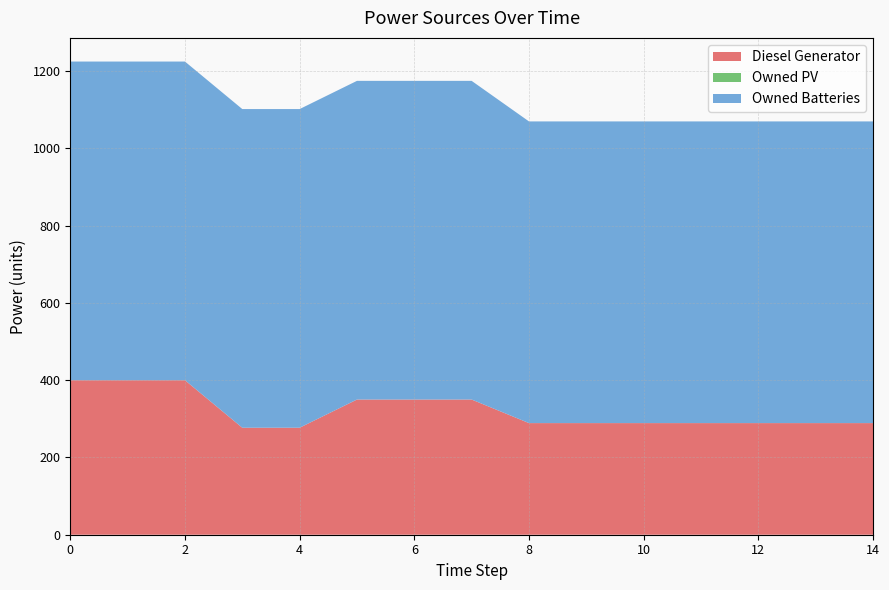

Reading left to right, transcribe all the data shown in this chart.

Diesel Generator: 400	400	400	277	277	350	350	350	289	289	289	289	289	289	289
Owned PV: 0	0	0	0	0	0	0	0	0	0	0	0	0	0	0
Owned Batteries: 825	825	825	825	825	825	825	825	781	781	781	781	781	781	781